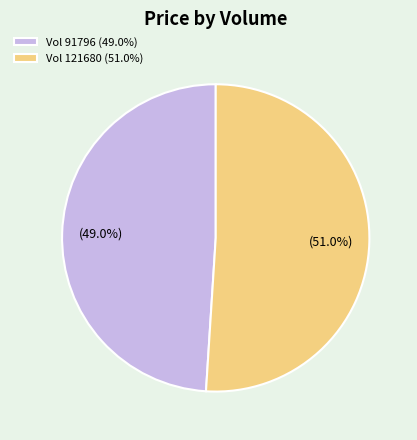

Which has a higher value, Vol 121680 (51.0%) or Vol 91796 (49.0%)?

Vol 121680 (51.0%)